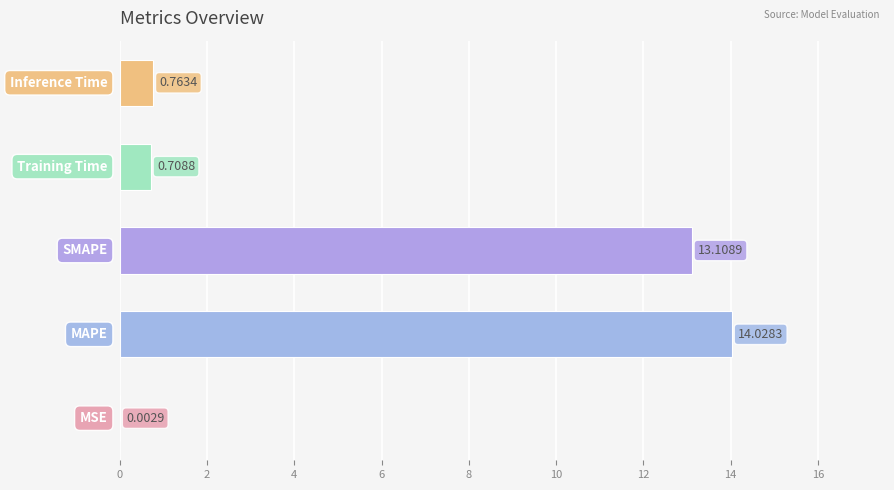

What is the sum of all values?

28.6